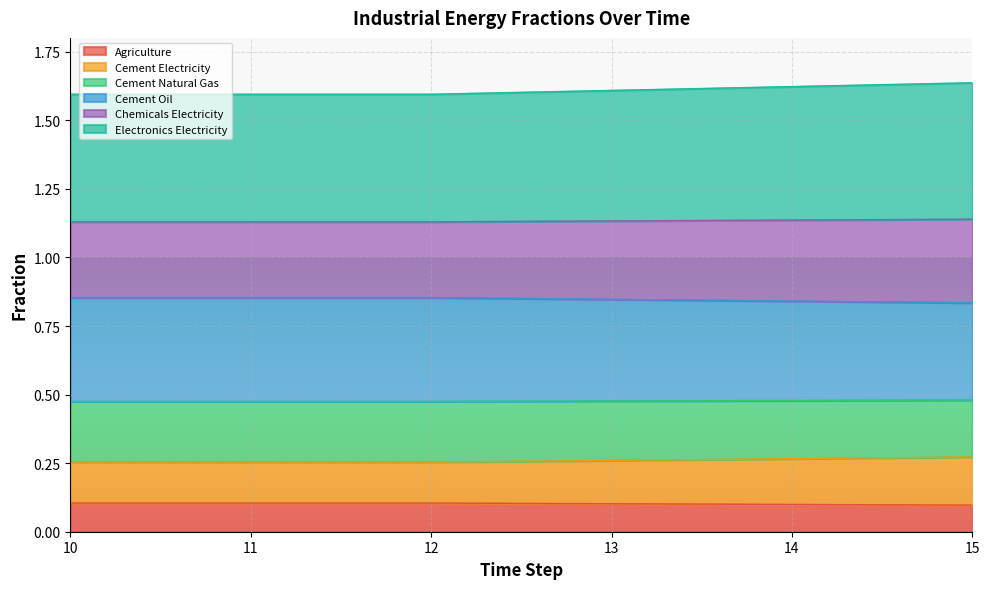

At which label does frac_inen_energy_chemicals_electricity reach its peak?

15